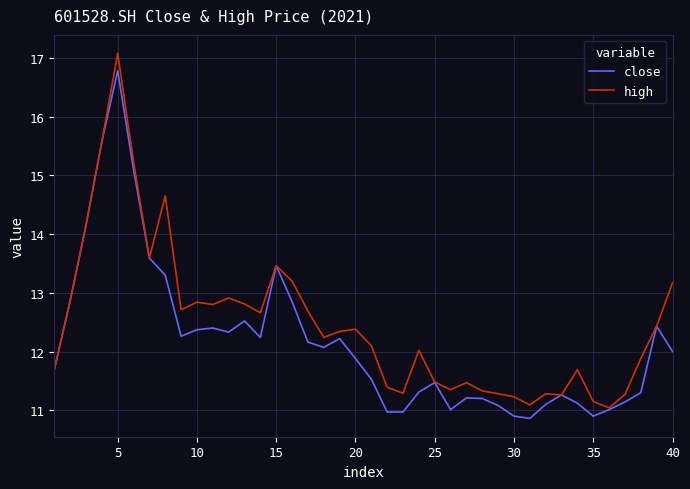

What is the average value of the close series?

12.2